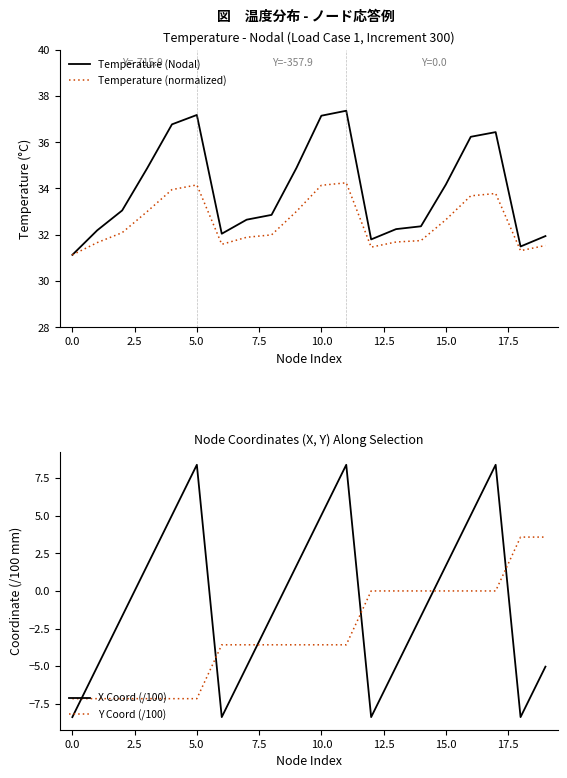

At which label is Temperature (Nodal) closest to 34?

15.0